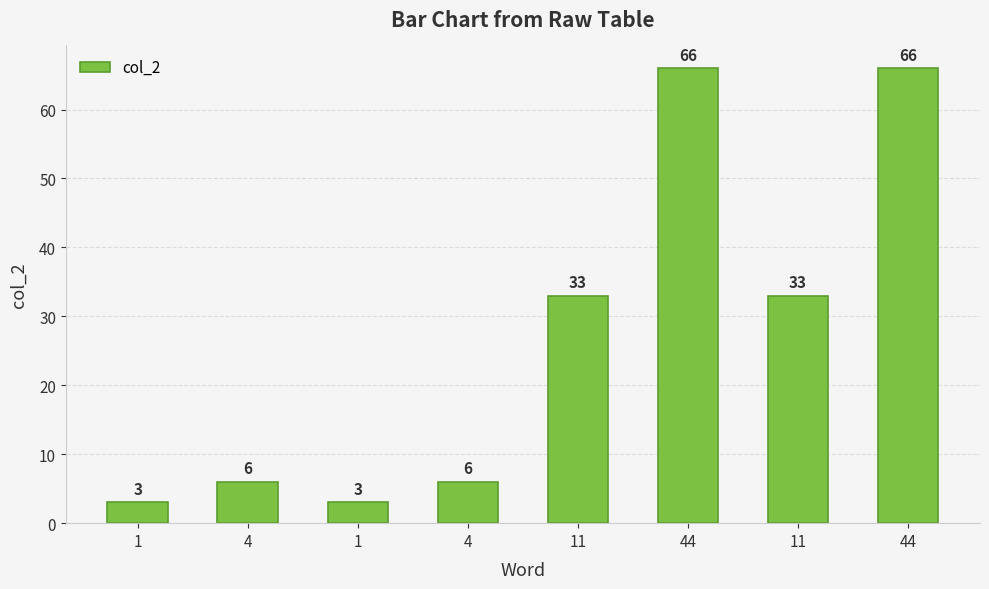

How many distinct data groups are displayed?

1